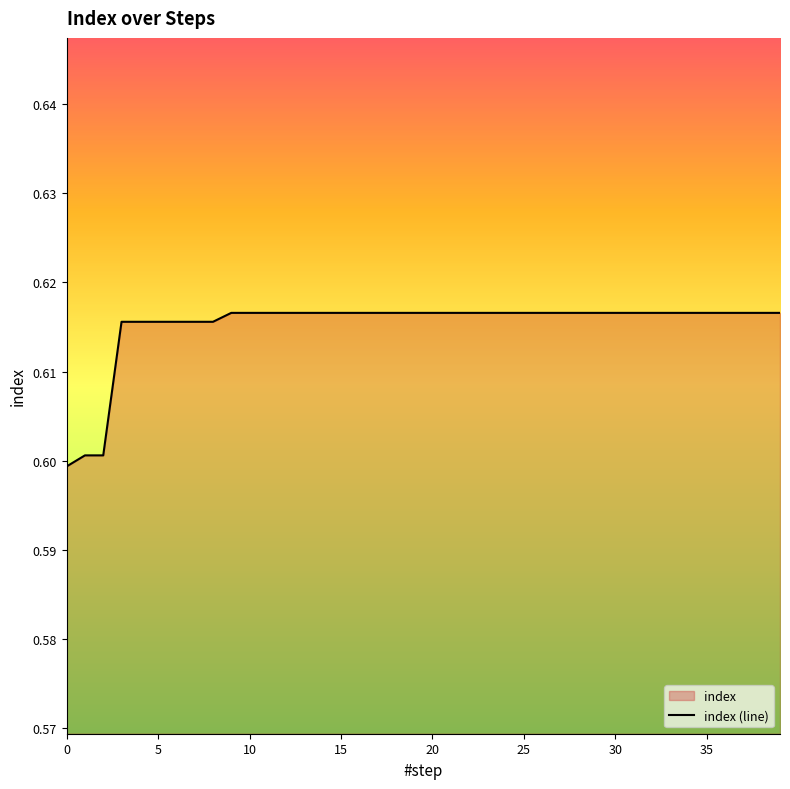

How many lines are shown in the chart?

1